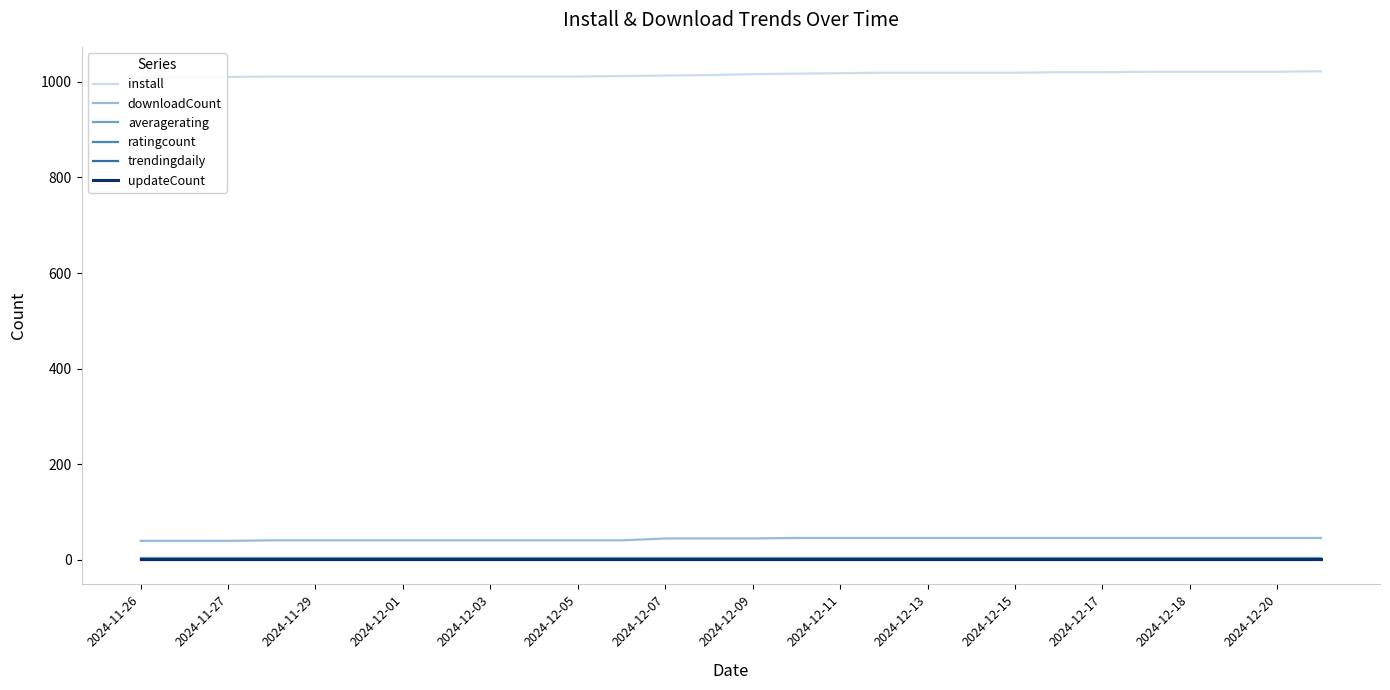

Reading left to right, what are all the values shown in this chart?

install: 1009	1009	1010	1011	1011	1011	1011	1011	1011	1011	1011	1012	1013	1014	1016	1017	1018	1019	1019	1019	1019	1020	1020	1021	1021	1021	1021	1022
downloadCount: 40	40	40	41	41	41	41	41	41	41	41	41	45	45	45	46	46	46	46	46	46	46	46	46	46	46	46	46
averagerating: 5	5	5	5	5	5	5	5	5	5	5	5	5	5	5	5	5	5	5	5	5	5	5	5	5	5	5	5
ratingcount: 2	2	2	2	2	2	2	2	2	2	2	2	2	2	2	2	2	2	2	2	2	2	2	2	2	2	2	2
trendingdaily: 0	0	0	0	0	0	0	0	0	0	0	0	0	0	0	0	0	0	0	0	0	0	0	0	0	0	0	0
updateCount: 3	3	3	3	3	3	3	3	3	3	3	3	3	3	3	3	3	3	3	3	3	3	3	3	3	3	3	3